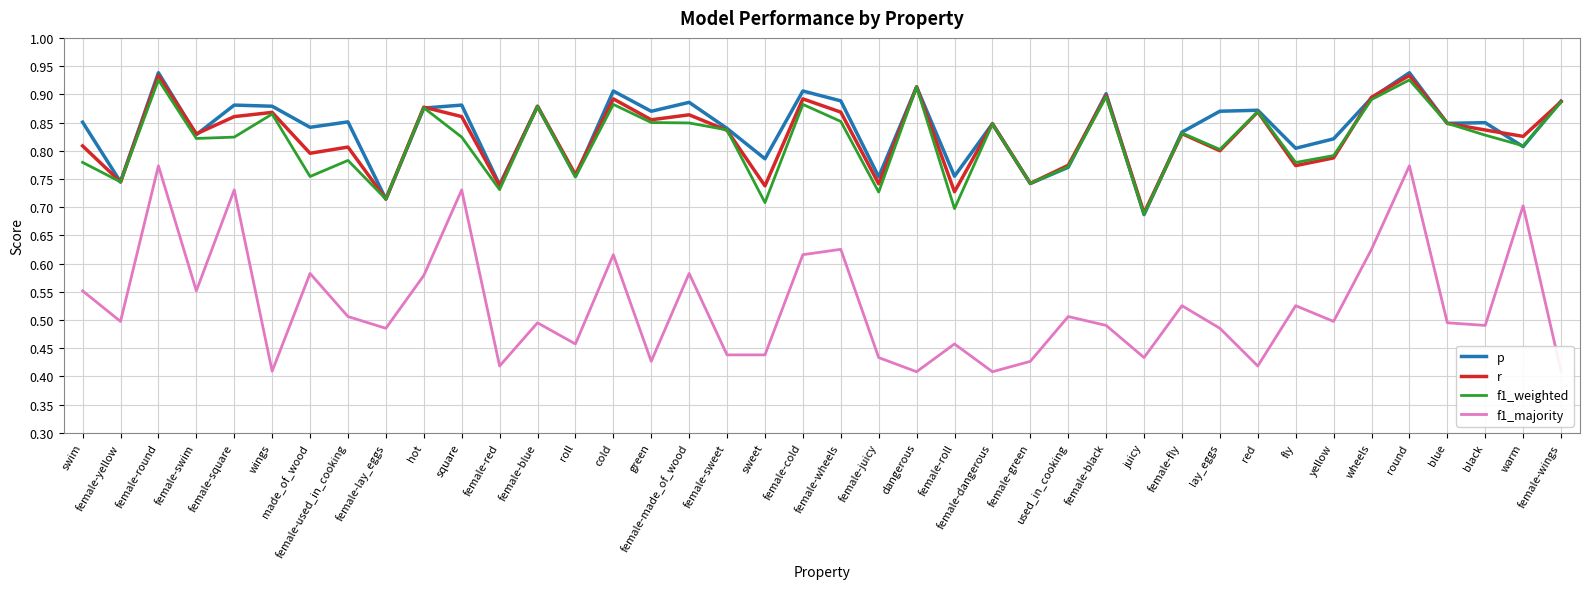

In p, how many points are higher than both neighbors (excluding endpoints)?

14